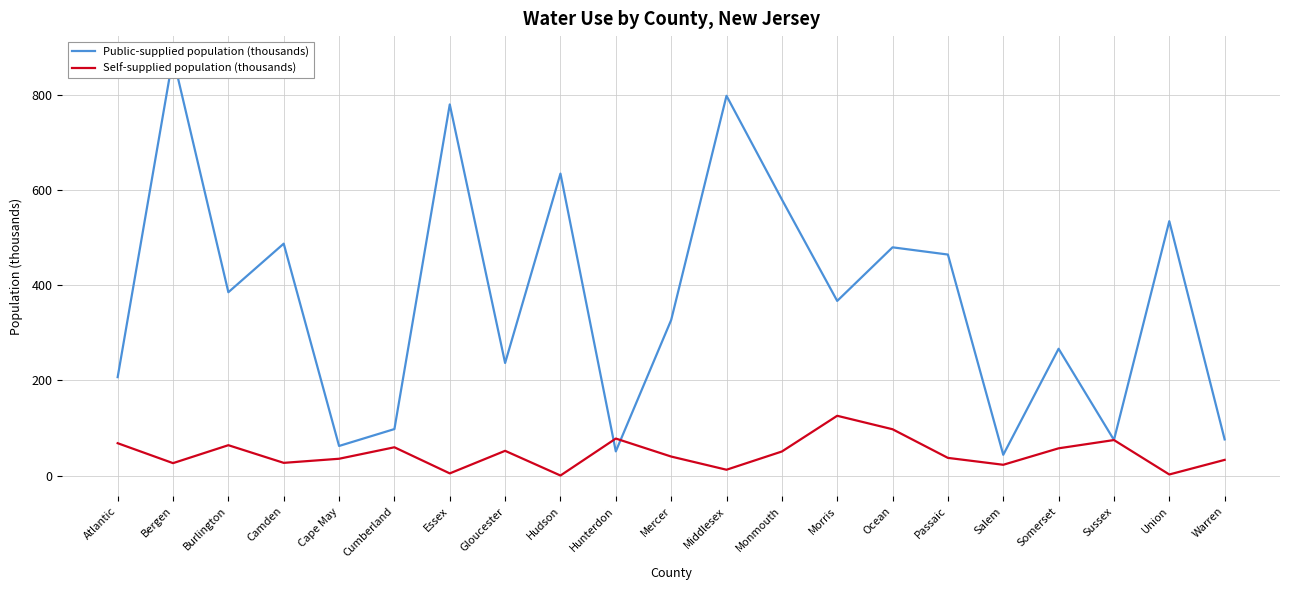

Where is the first local maximum for Public-supplied population (thousands)?

Bergen